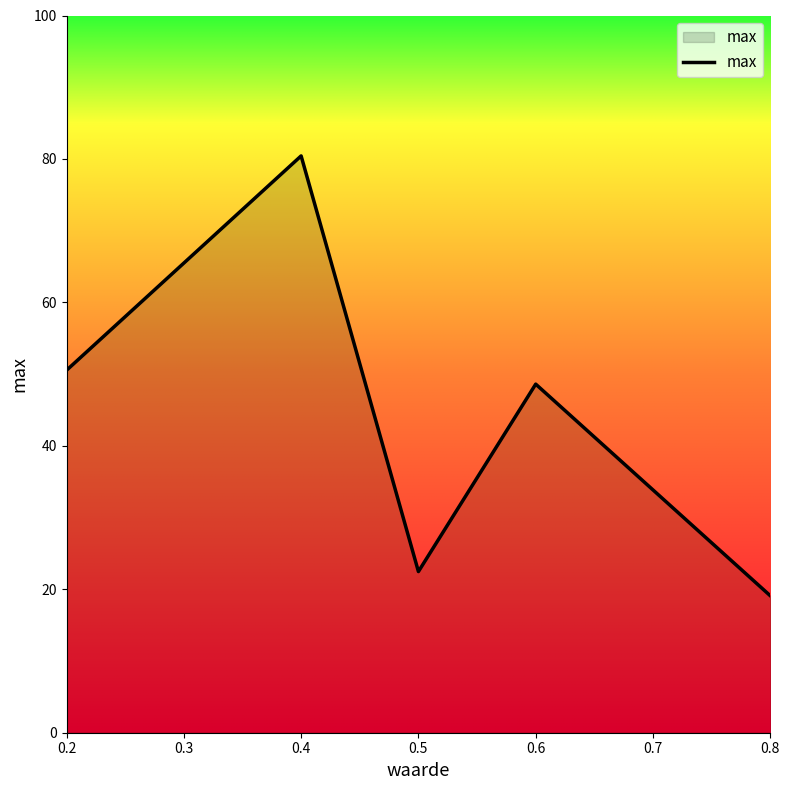

Is it true that the value at 0.4 is 9.6?

False